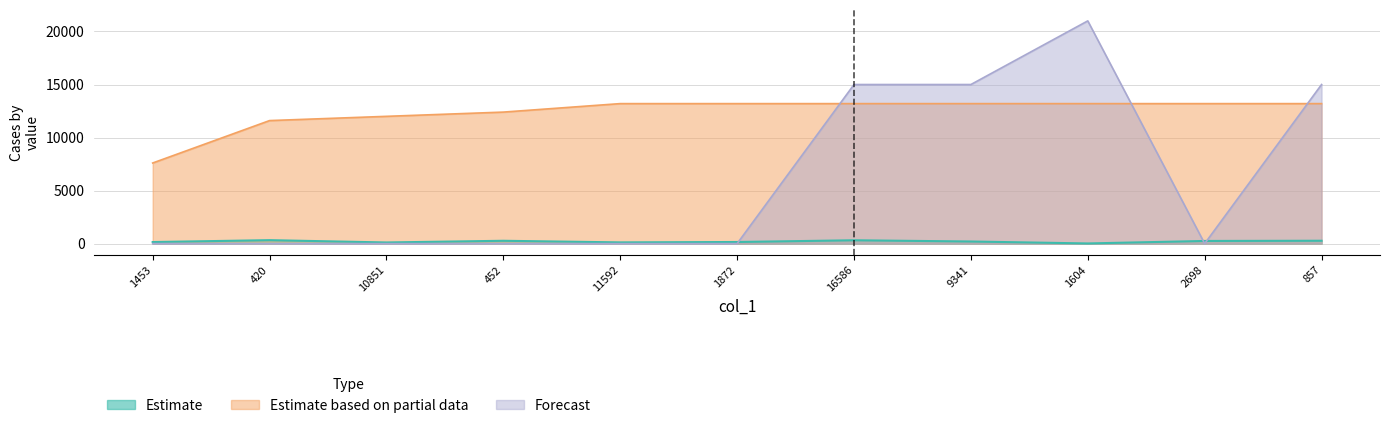

What is the label of the 4th point from the right?

9341